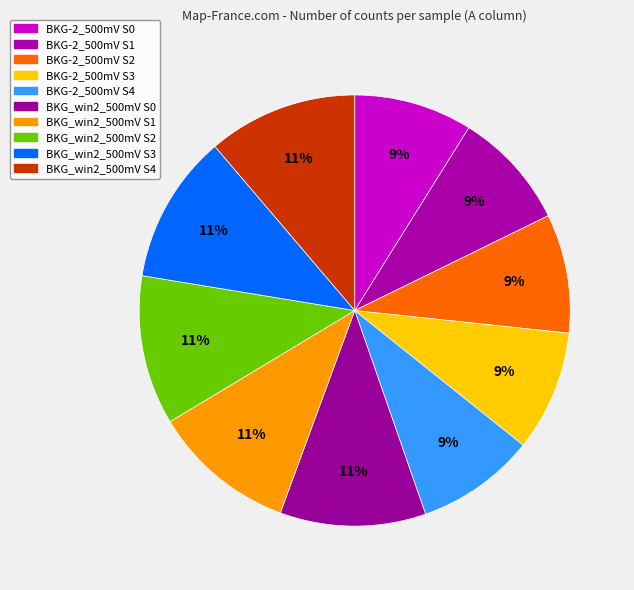

The BKG_win2_500mV S2 slice represents 11% of the pie. True or false?

True